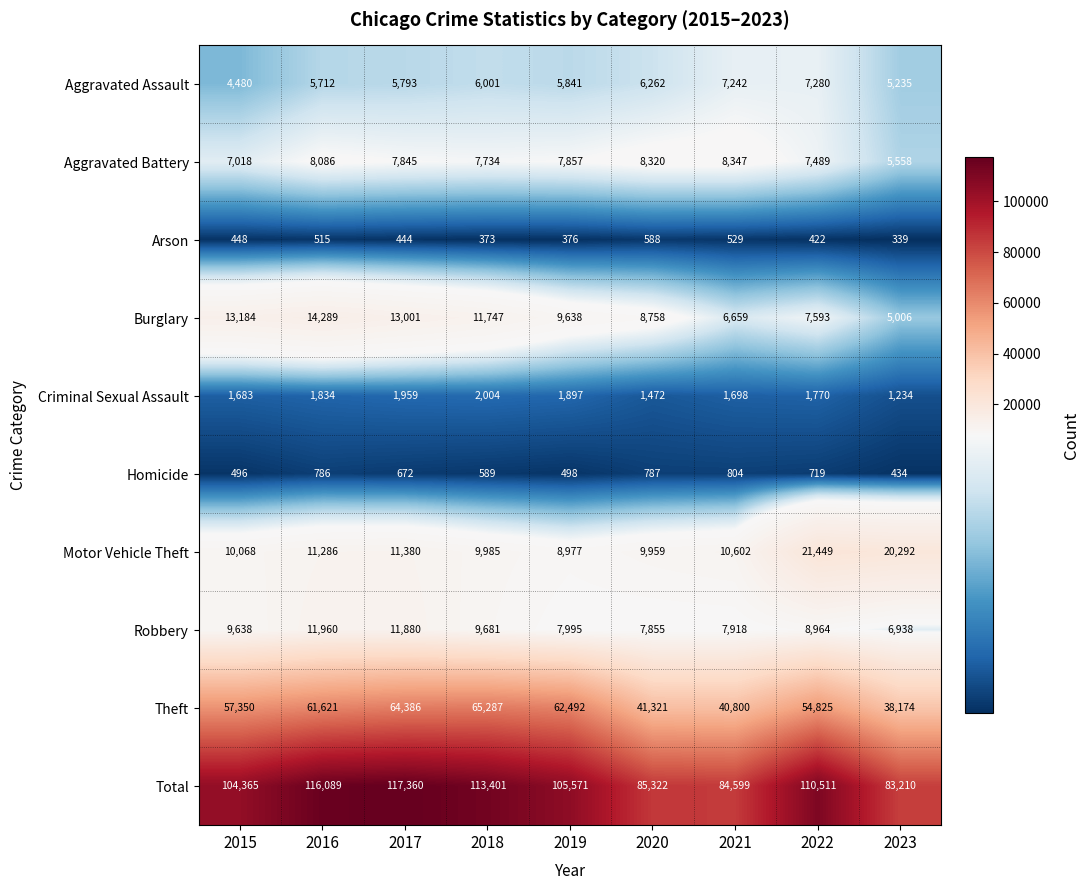

The value of Homicide at 2021 is 230. True or false?

False